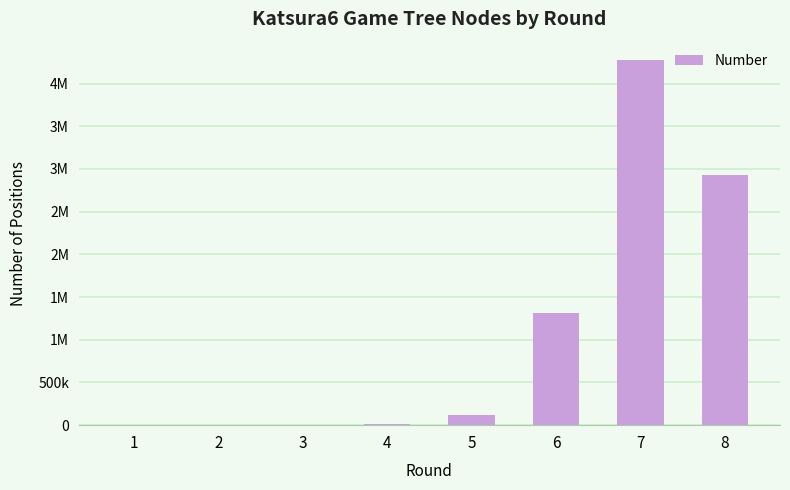

Which label corresponds to the smallest value in the chart?

1